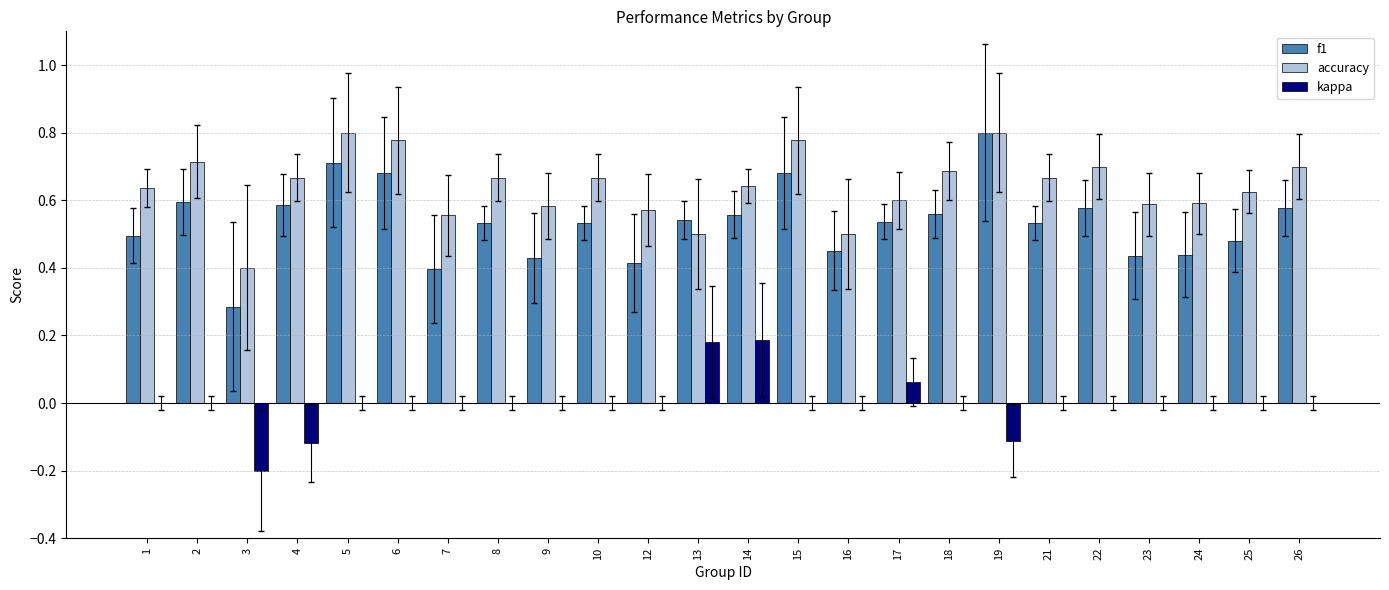

Between 5 and 16, which series saw the biggest shift?

accuracy